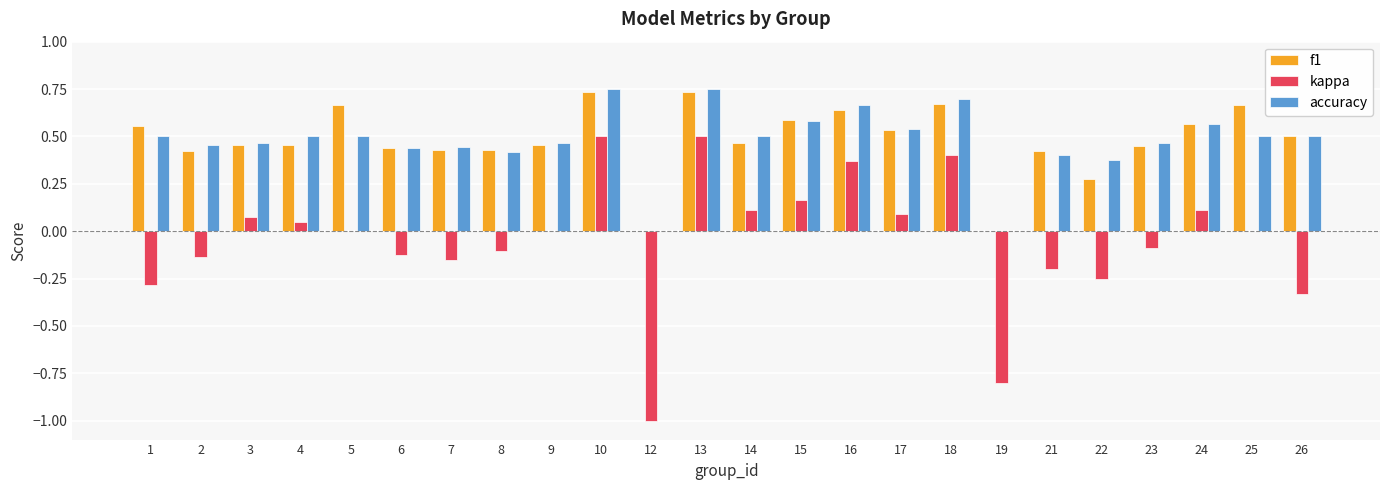

Is it true that kappa equals -0.1 at 21?

False